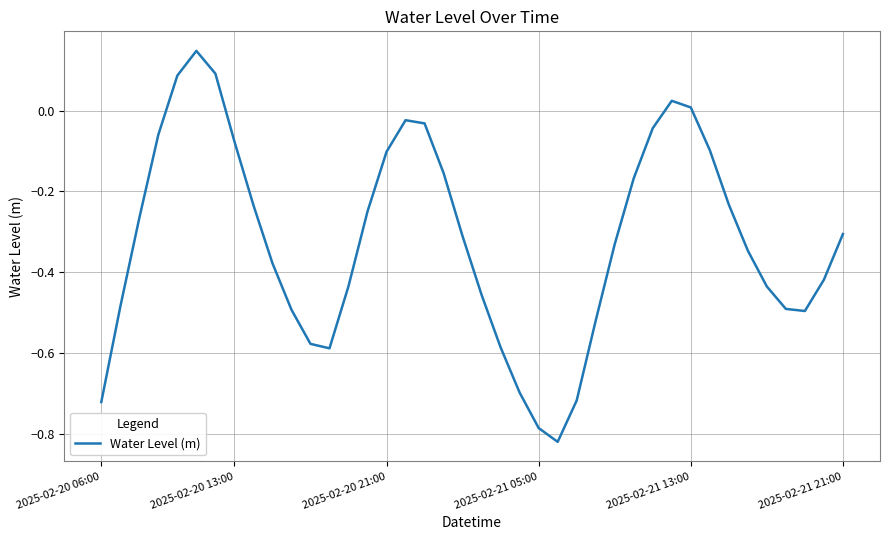

What is the difference between the maximum and minimum values?

1.0